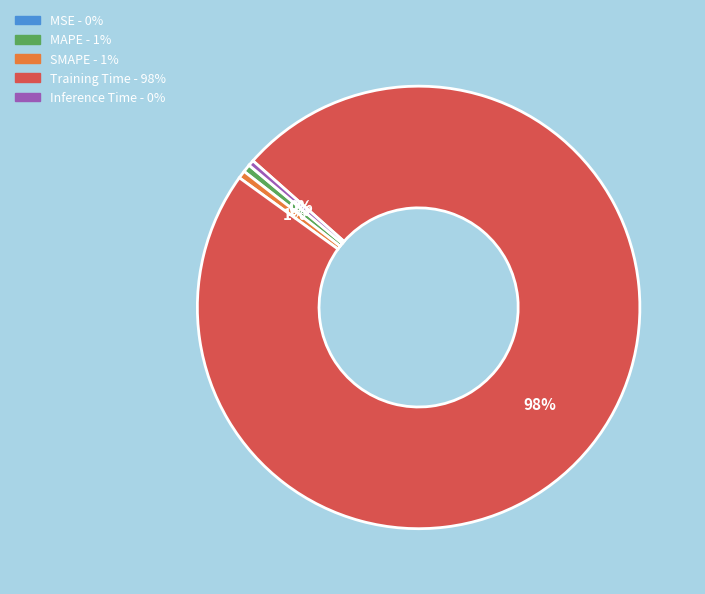

Is there a majority slice in this chart?

Yes